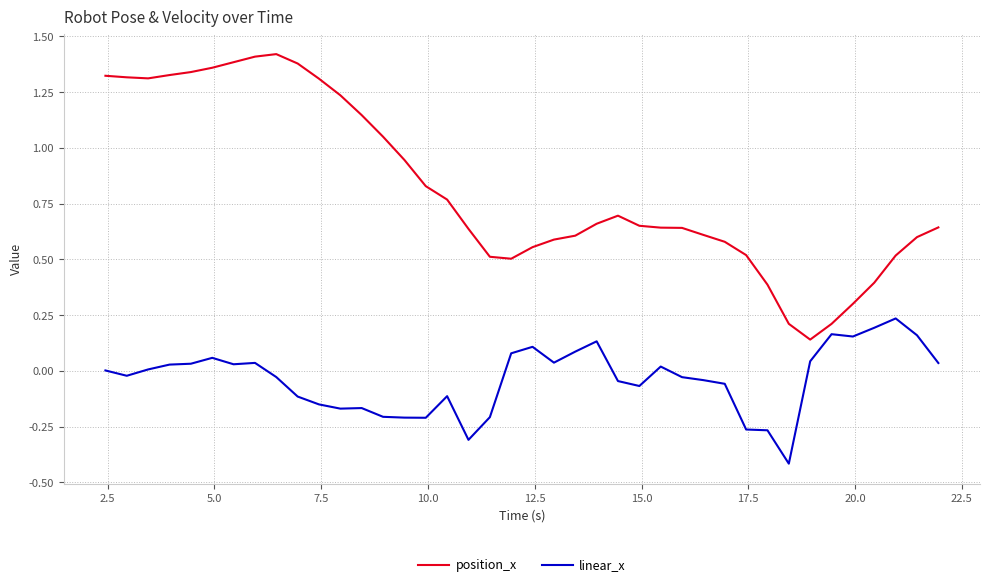

Which series has the largest range (max minus min)?

position_x